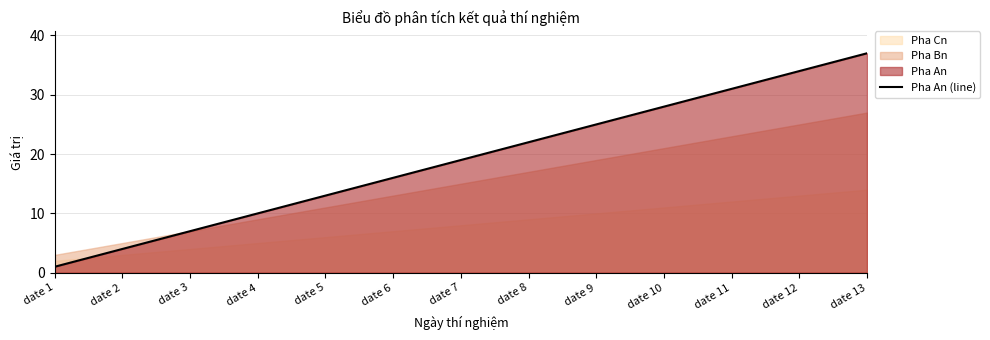

Reading right to left, what are all the values shown in this chart?

date 13=37	date 12=34	date 11=31	date 10=28	date 9=25	date 8=22	date 7=19	date 6=16	date 5=13	date 4=10	date 3=7	date 2=4	date 1=1